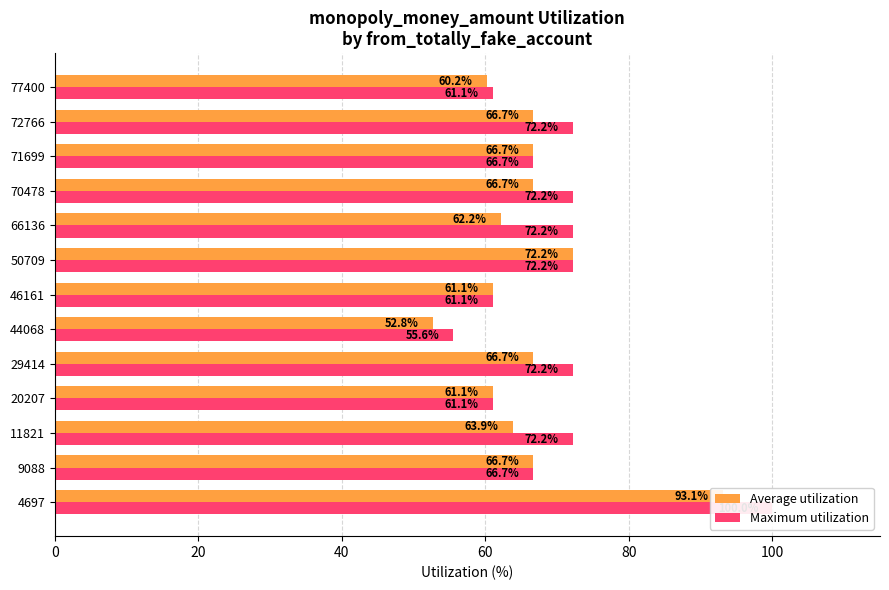

List the series in order of their overall mean, highest first.

Maximum utilization, Average utilization